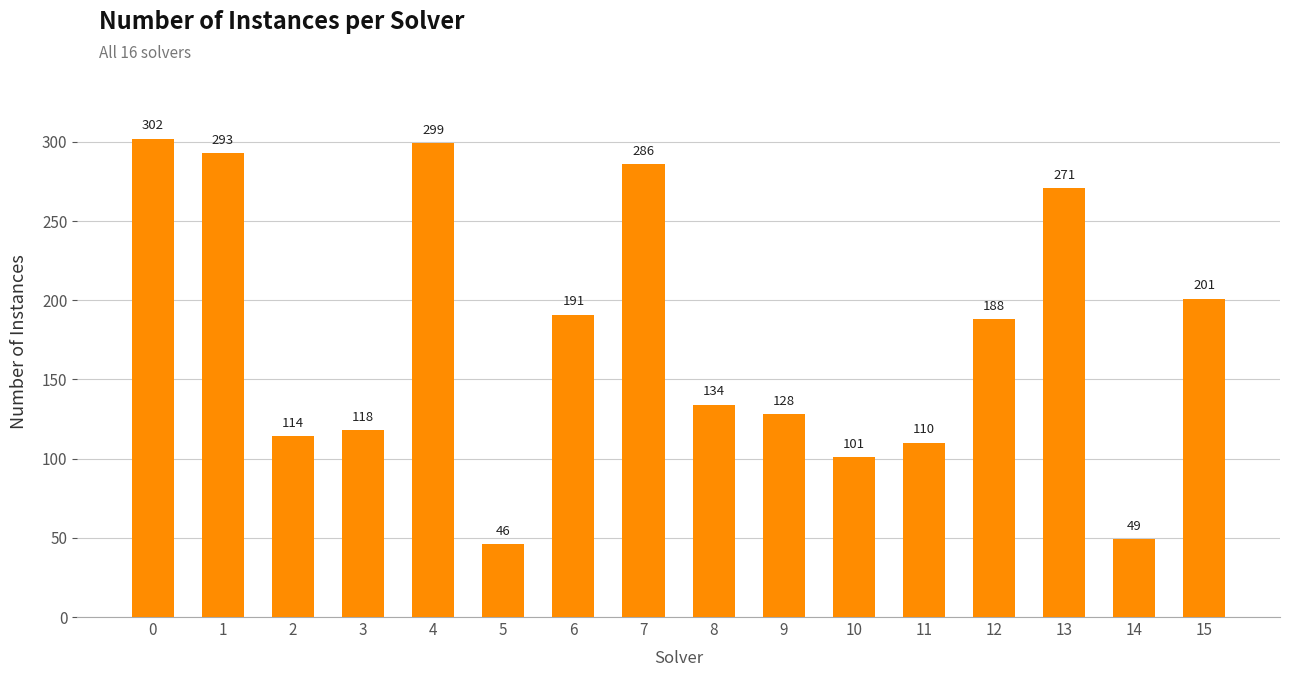

List the labels in order of value, largest first.

0, 4, 1, 7, 13, 15, 6, 12, 8, 9, 3, 2, 11, 10, 14, 5